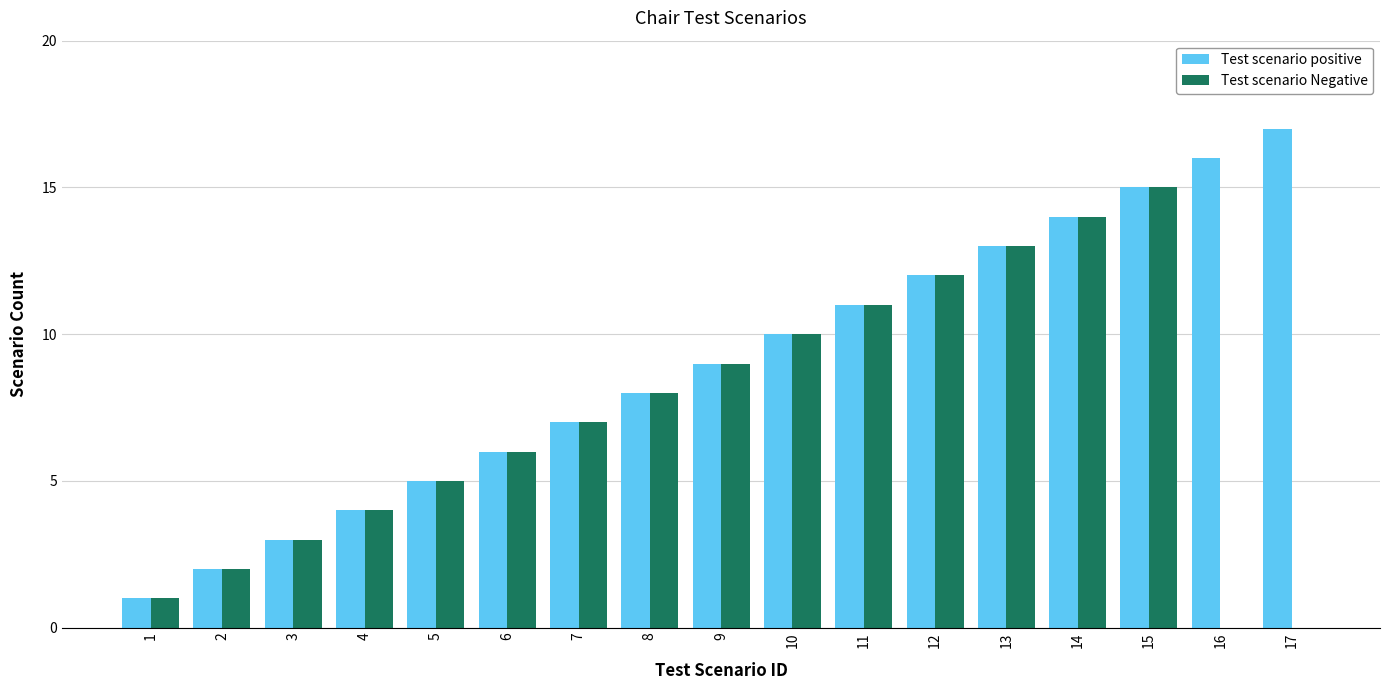

What is the spread (max minus min) of values at 16?

16